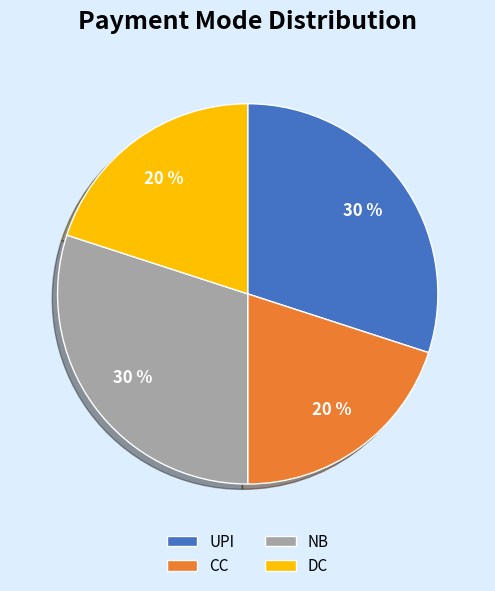

To the nearest percent, what percentage of the pie is DC?

20%